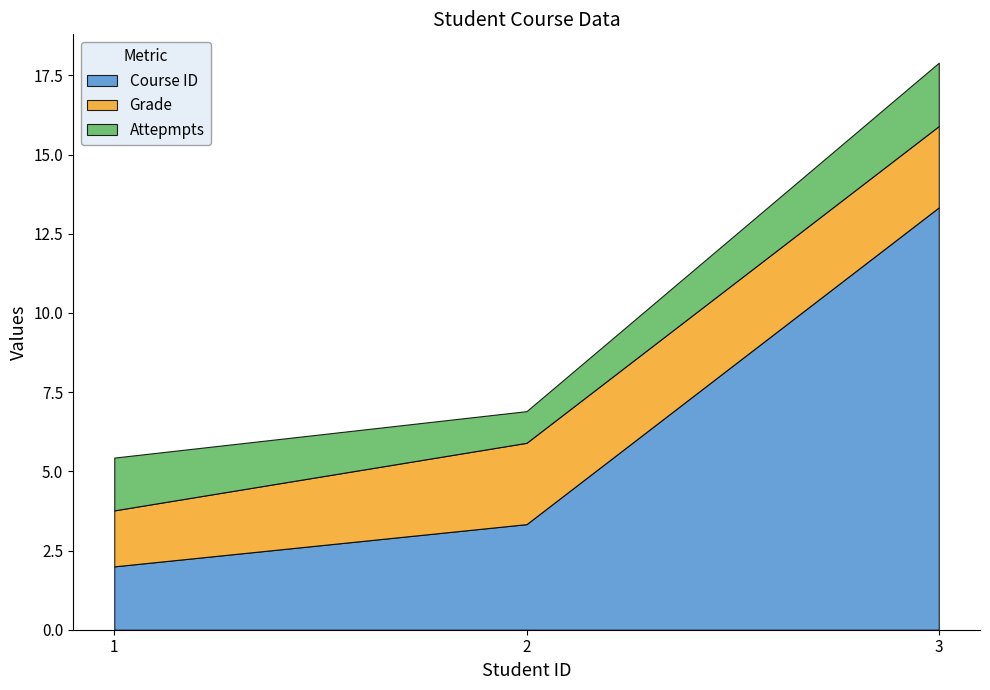

Reading right to left, list the values for the Course ID series.

3=13.3	2=3.3	1=2.0